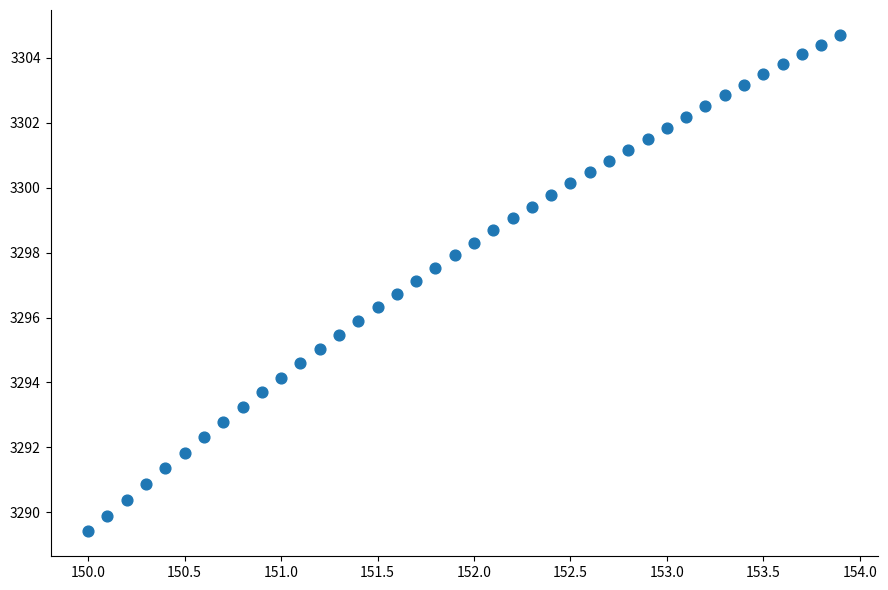

What is the range of Y values (max minus min)?

15.3